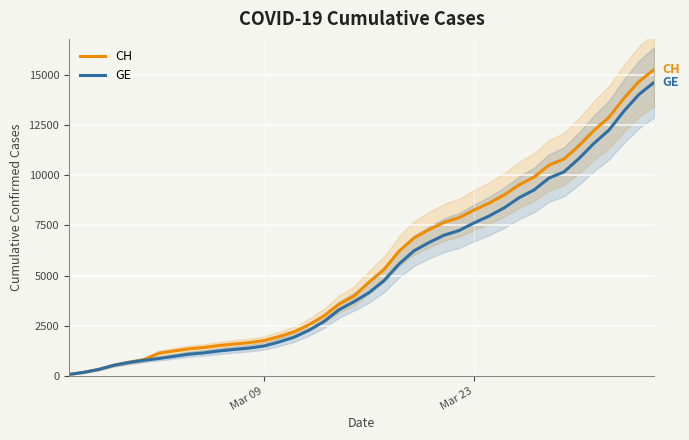

Reading left to right, transcribe all the data shown in this chart.

CH: 72	177	325	532	672	808	1130	1240	1349	1414	1512	1587	1654	1759	1959	2197	2548	2993	3576	3979	4674	5307	6215	6875	7289	7651	7886	8264	8607	9012	9518	9908	10501	10810	11476	12236	12894	13843	14672	15267
GE: 72	177	325	532	672	778	865	974	1081	1146	1241	1316	1383	1488	1688	1926	2277	2712	3295	3698	4147	4750	5573	6233	6647	7009	7244	7622	7965	8370	8876	9266	9859	10168	10834	11594	12252	13201	14030	14625